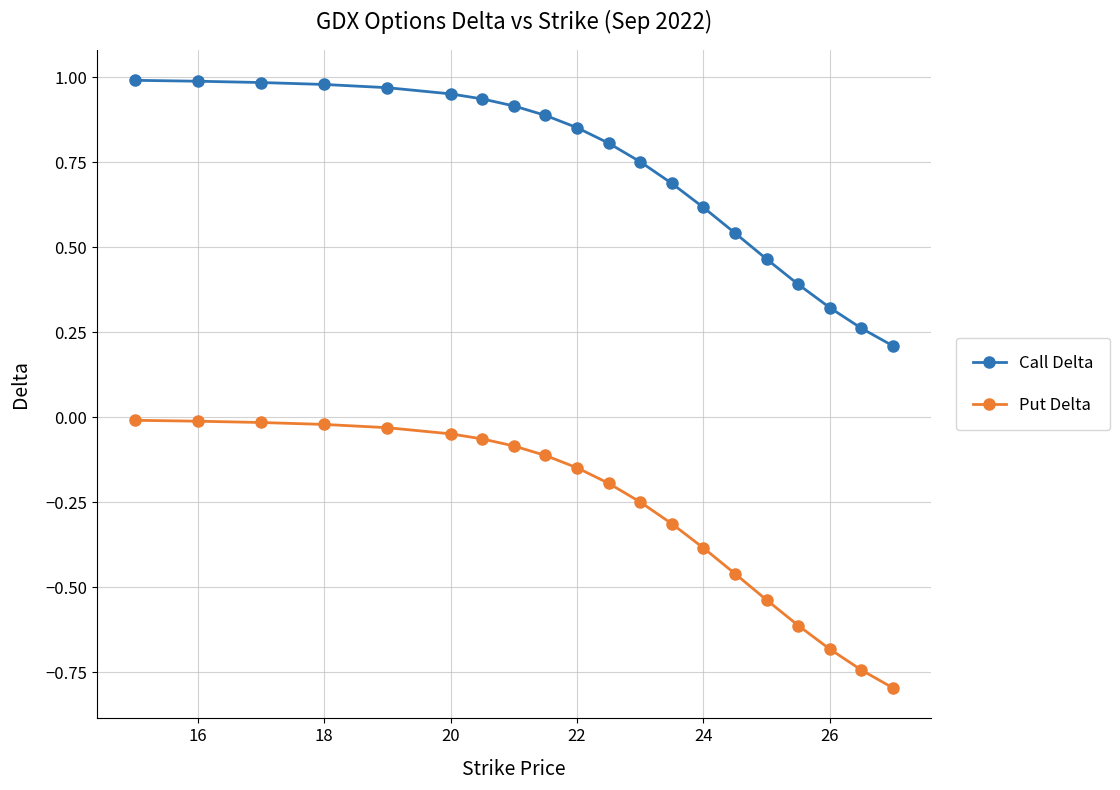

What is the value of the Call Delta point at the 17th from the left?

0.4